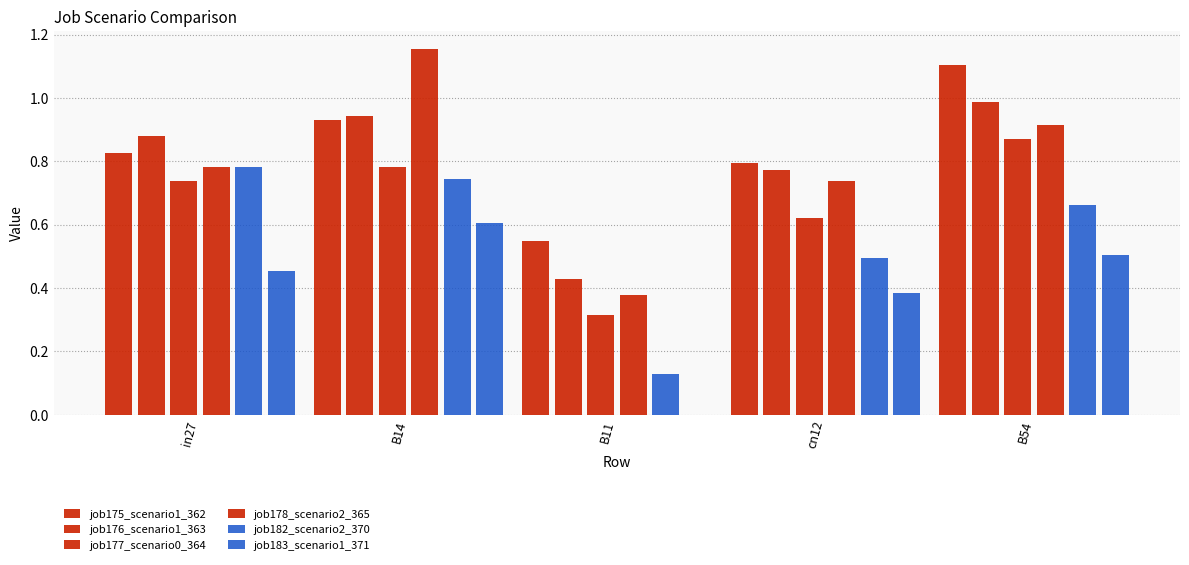

Reading right to left, transcribe all the data shown in this chart.

job175_scenario1_362: 1.1	0.8	0.5	0.9	0.8
job176_scenario1_363: 1.0	0.8	0.4	0.9	0.9
job177_scenario0_364: 0.9	0.6	0.3	0.8	0.7
job178_scenario2_365: 0.9	0.7	0.4	1.2	0.8
job182_scenario2_370: 0.7	0.5	0.1	0.7	0.8
job183_scenario1_371: 0.5	0.4	0.0	0.6	0.5